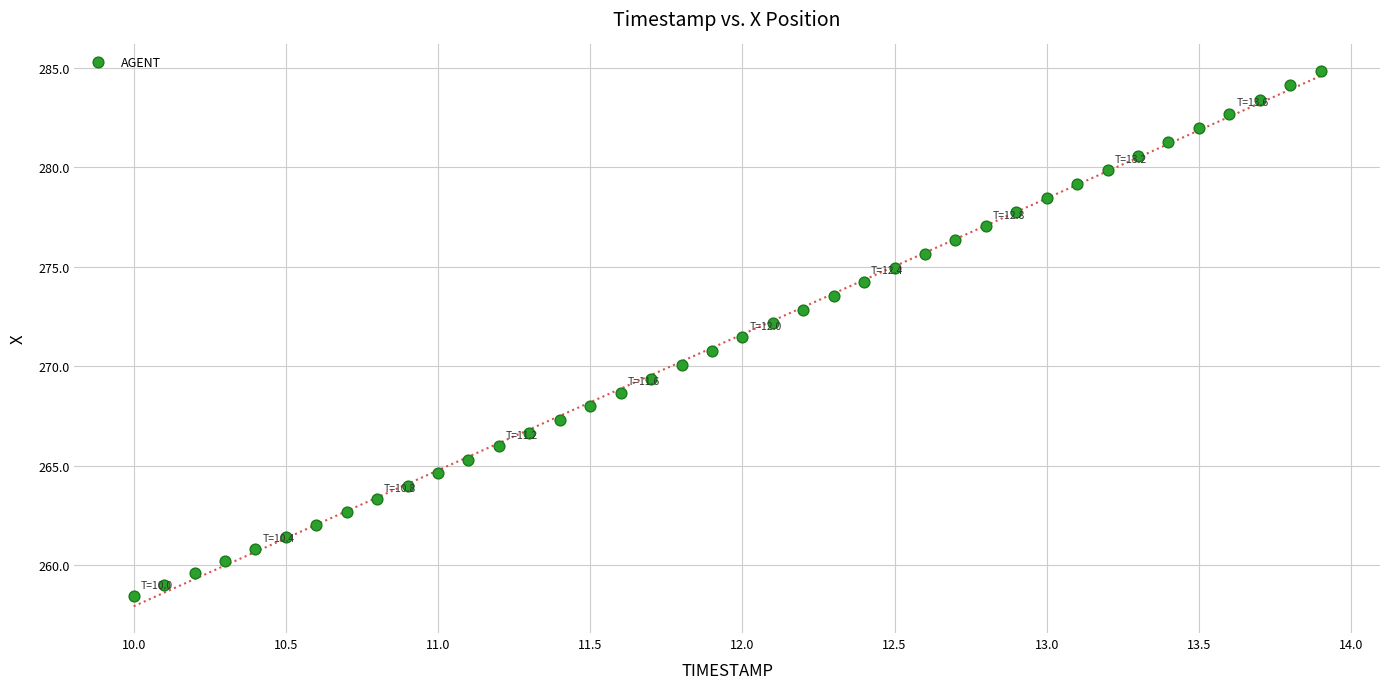

What is the range of Y values (max minus min)?

26.4